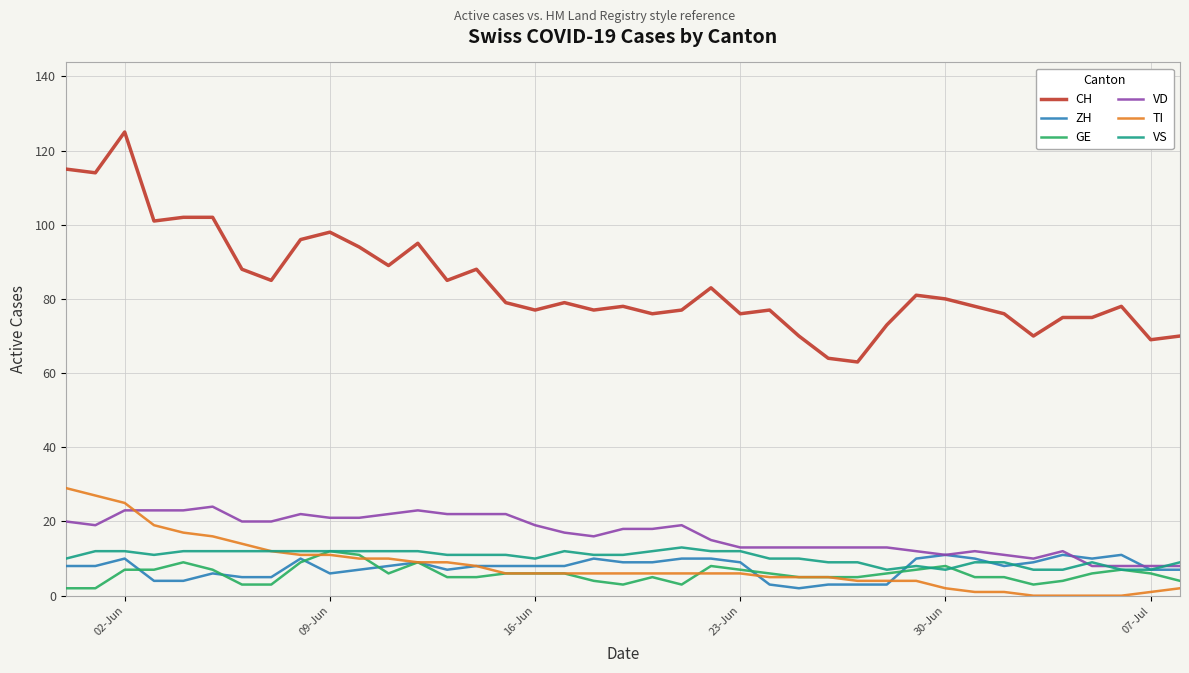

Which series has the largest range (max minus min)?

CH